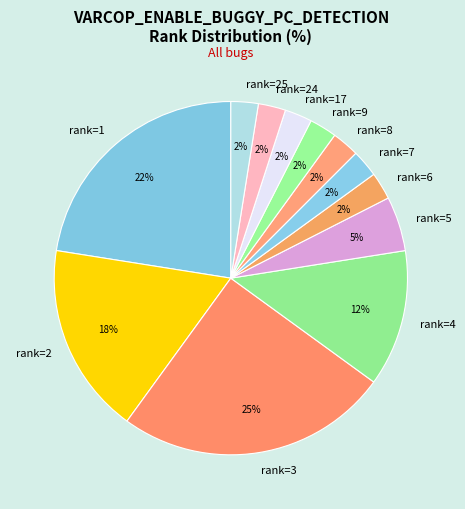

True or false: rank=25 accounts for 3% of the total.

True